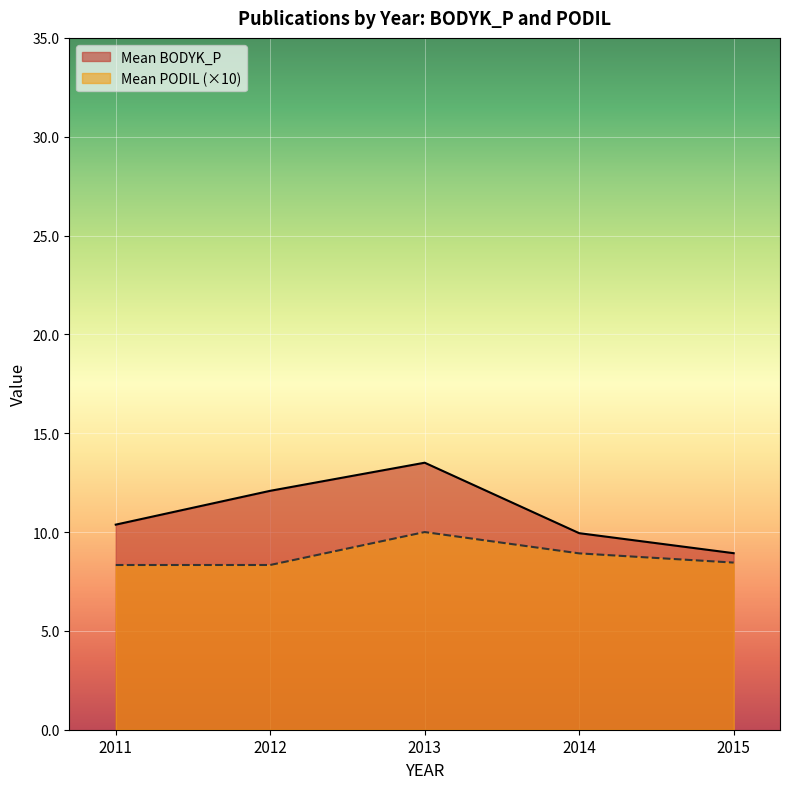

What is the total value across all series at 2014?

18.9